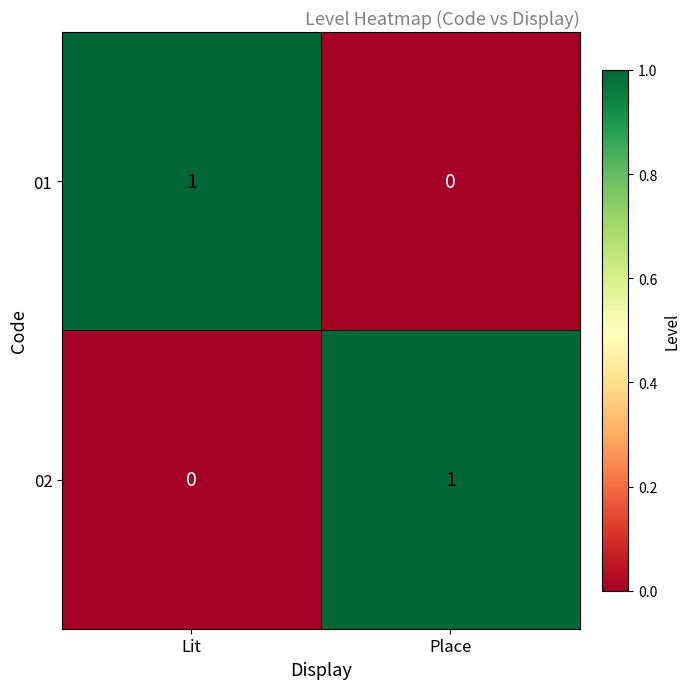

True or false: 02 has a value of 0 at Lit.

True